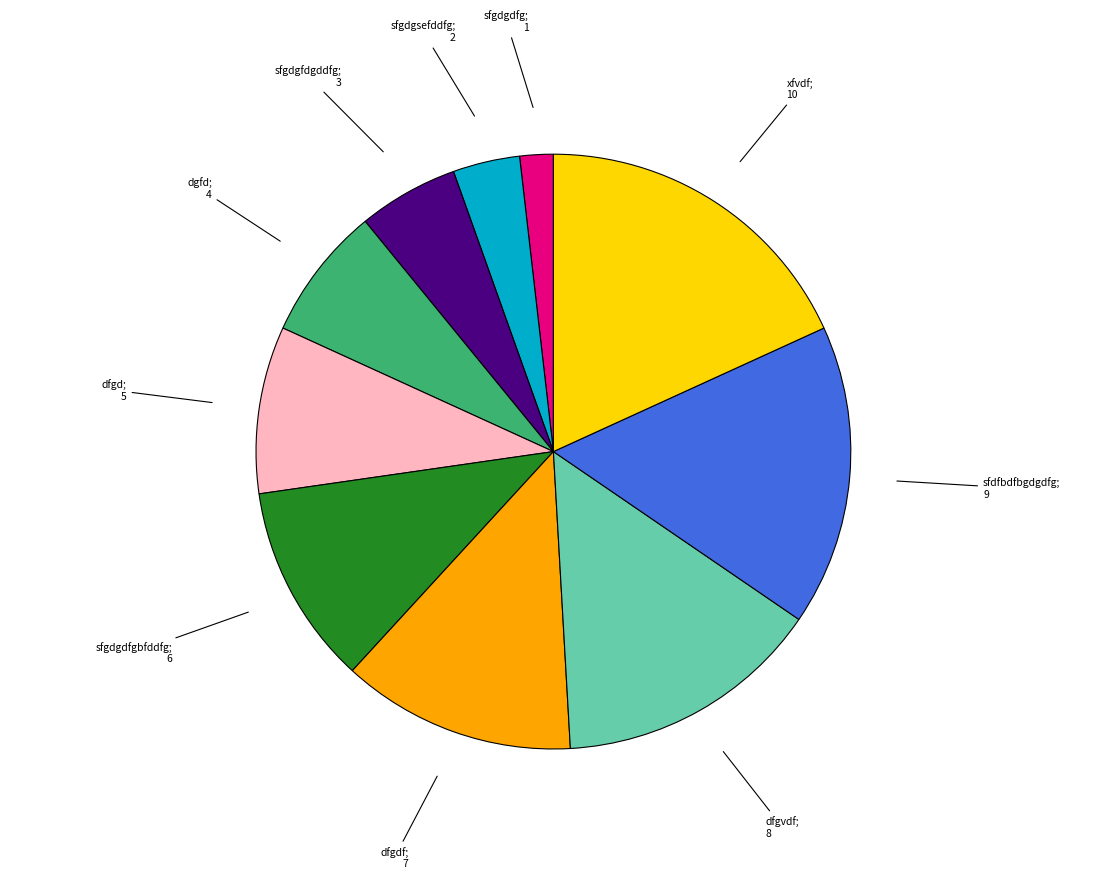

Is there a majority slice in this chart?

No